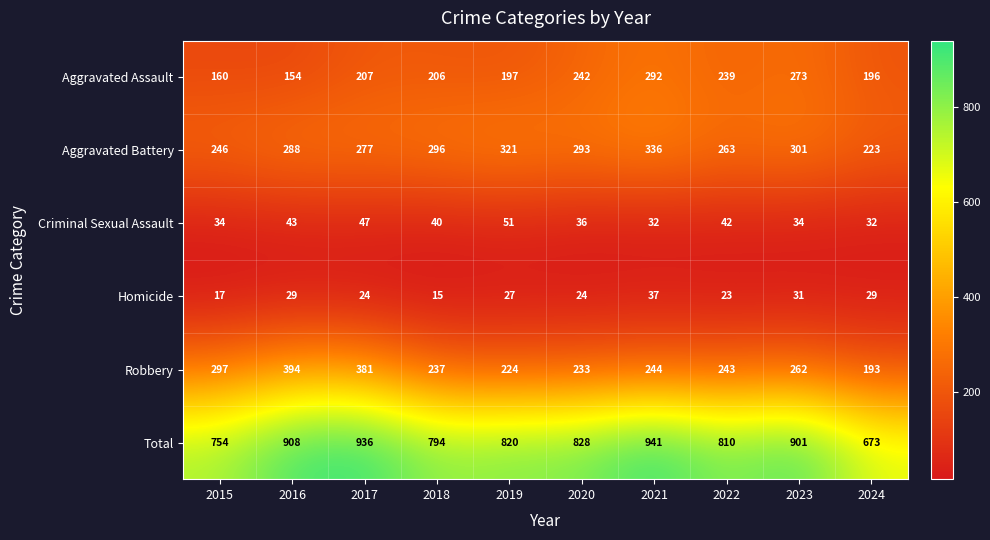

Which category has the highest value in the Aggravated Assault series?

2021